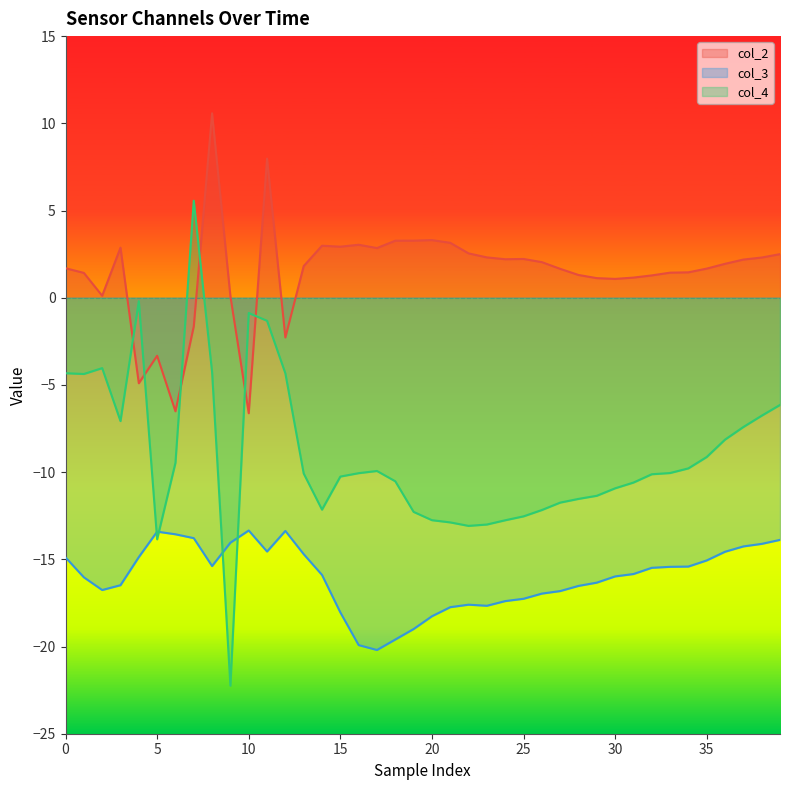

What is the sum of the col_3 values at 30 and 35?

-31.0